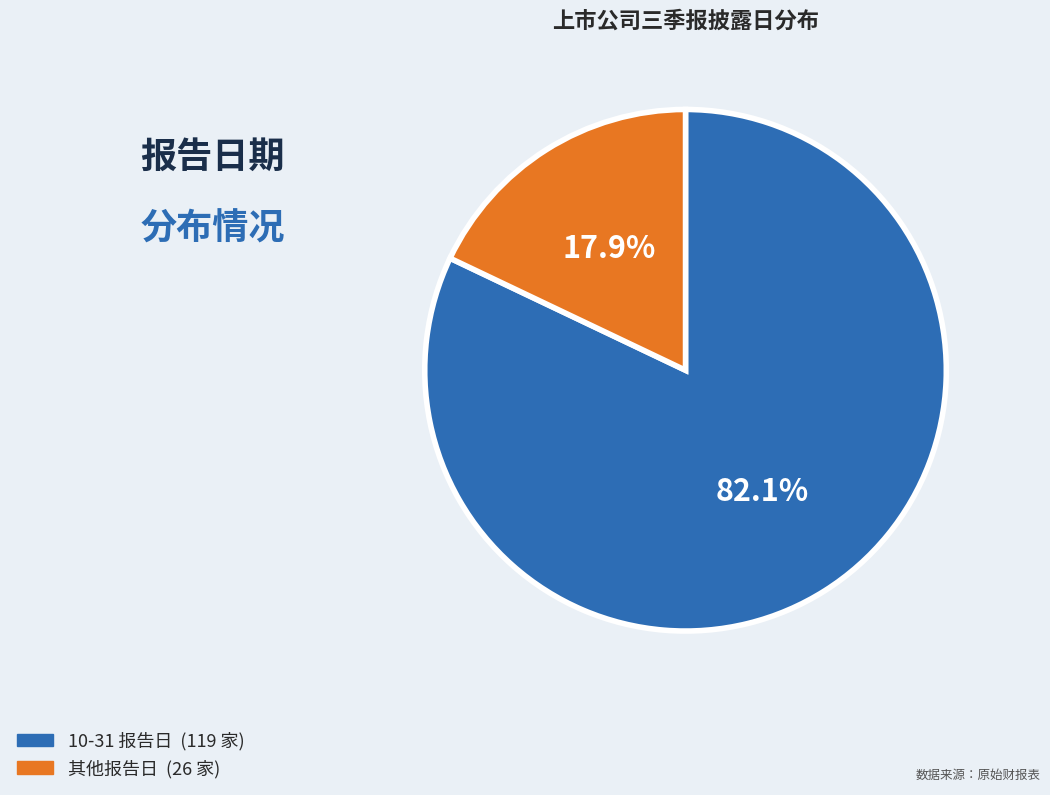

Is there any slice that represents more than half of the pie?

Yes